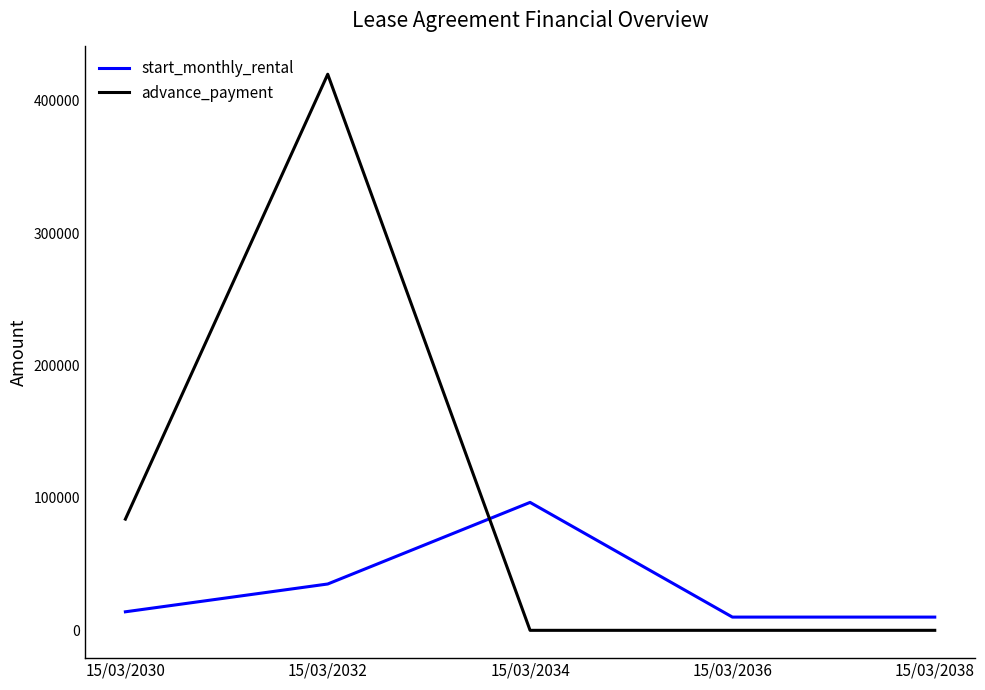

Which category has the highest value across all series?

15/03/2032